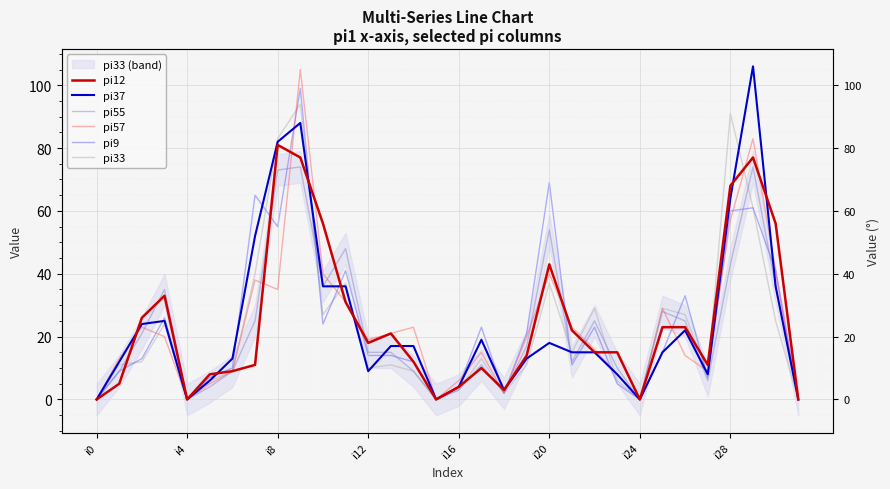

What is the difference between the pi12 values at 16 and 11?

27